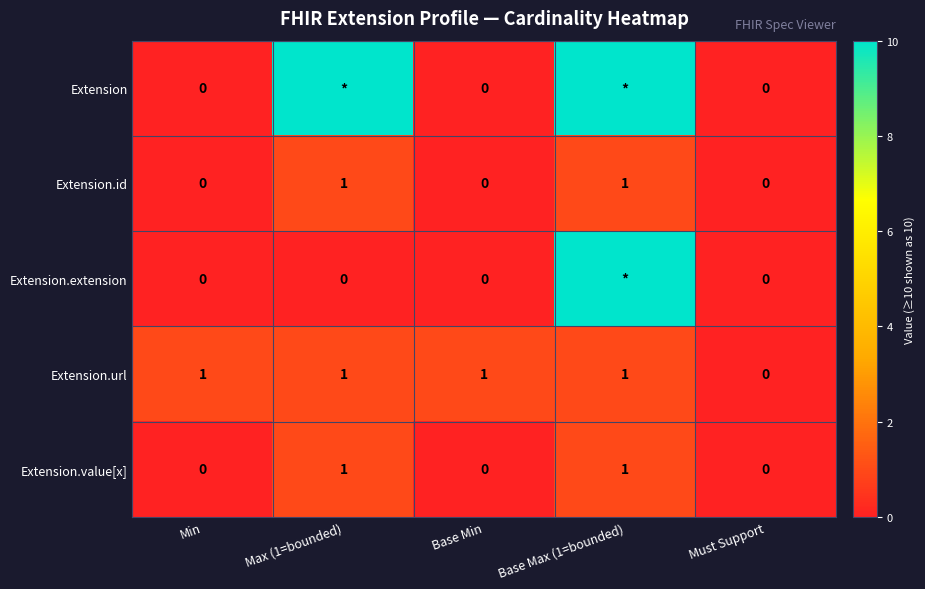

Is it true that Extension.url equals 1 at Base Max (1=bounded)?

True